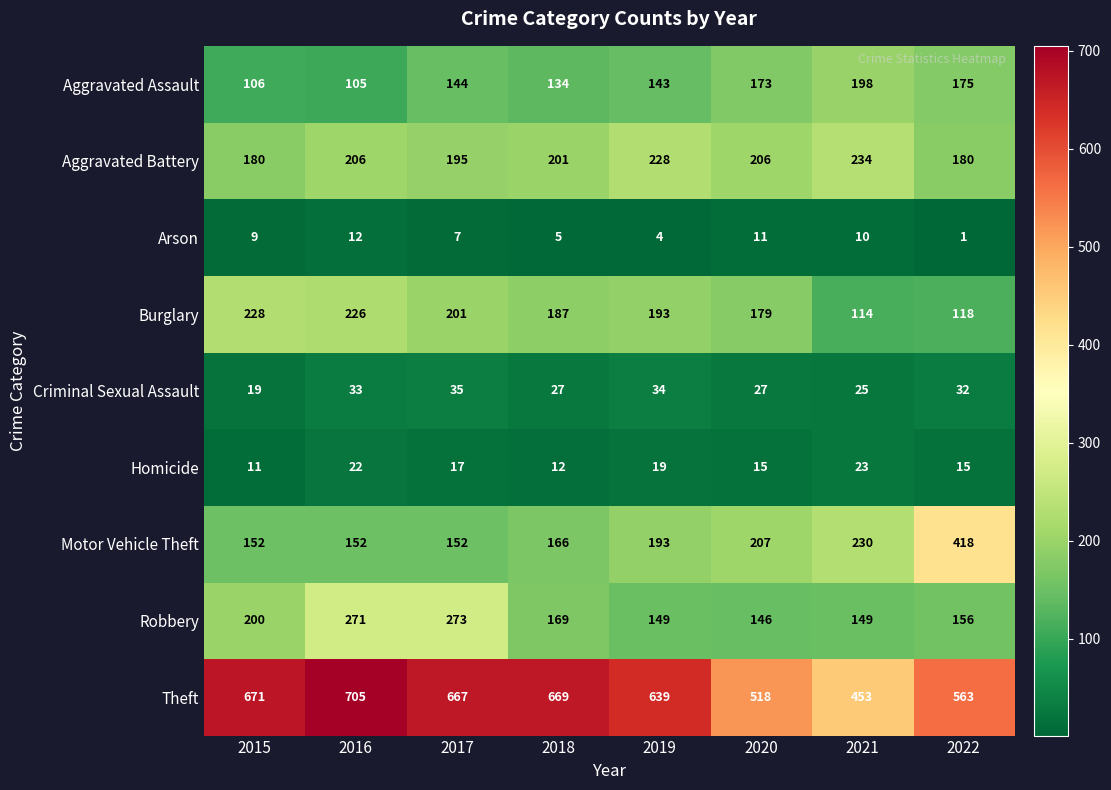

At 2015, list the series in order from largest to smallest.

Theft, Burglary, Robbery, Aggravated Battery, Motor Vehicle Theft, Aggravated Assault, Criminal Sexual Assault, Homicide, Arson